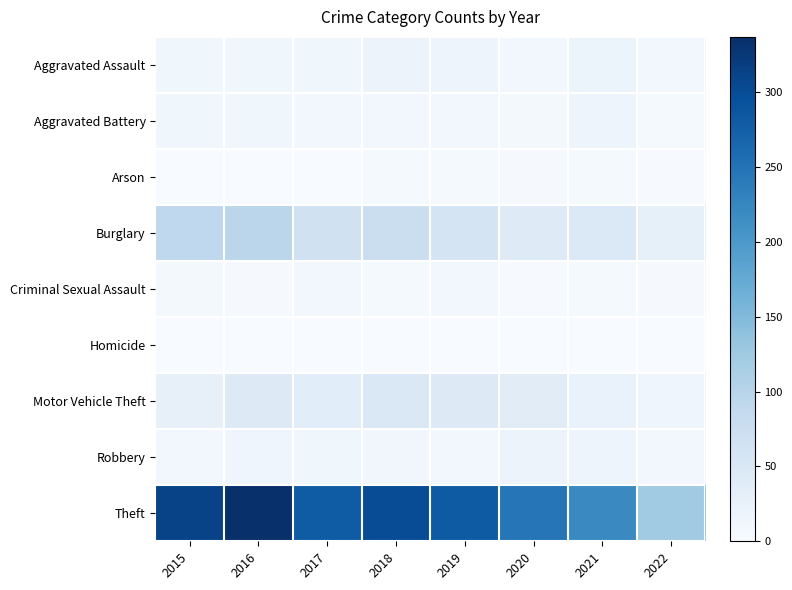

How many categories are shown in the chart?

8